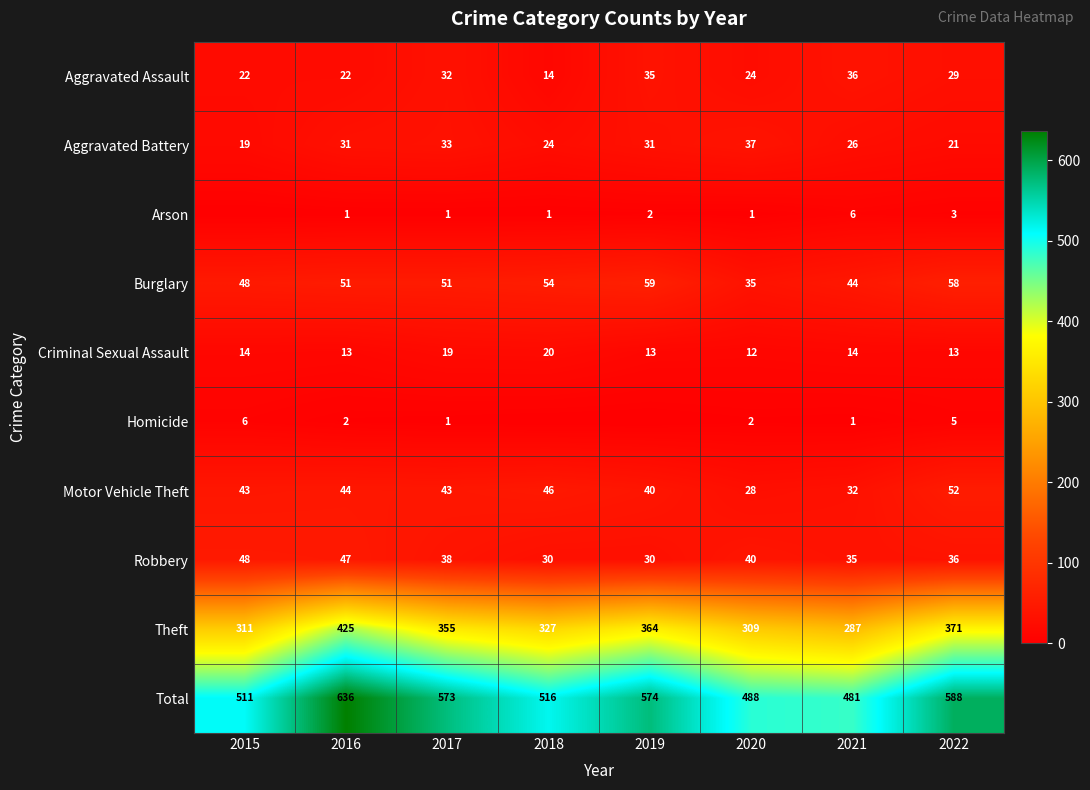

Is the value of Theft at 2021 greater than the value of Total at 2015?

No